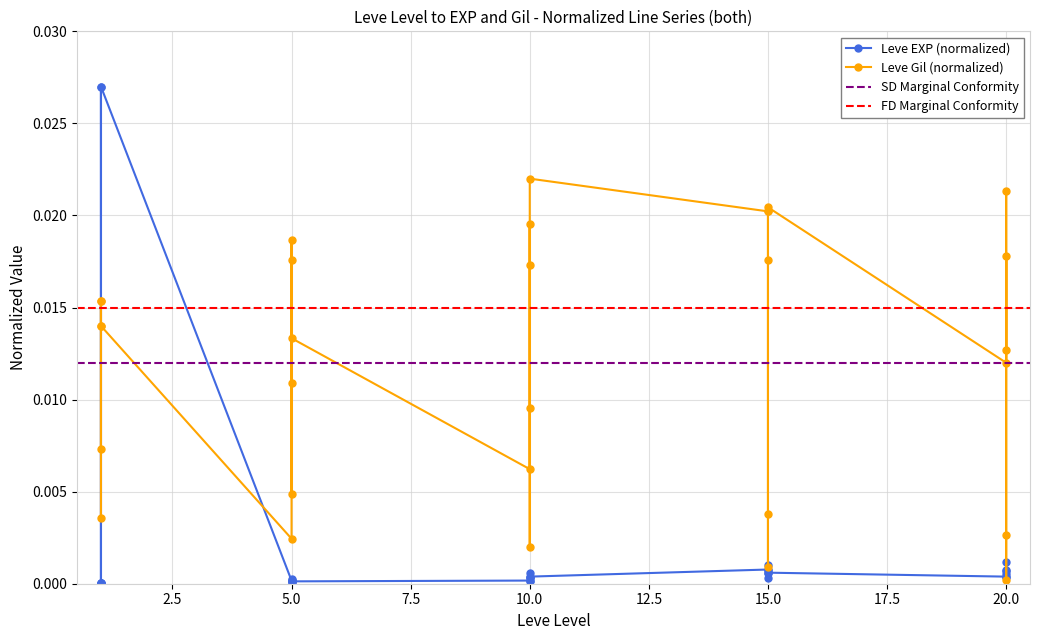

Rank the series by their average value, from lowest to highest.

Leve EXP, Leve Gil